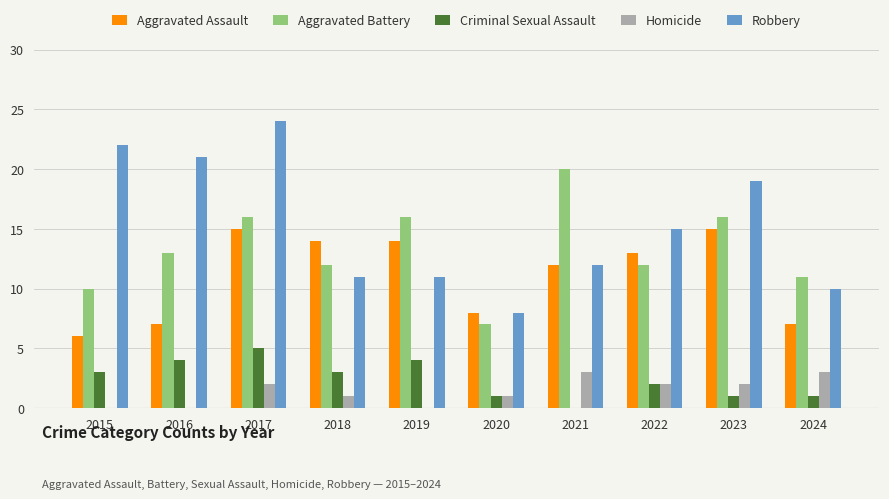

What is the total value across all series at 2022?

44